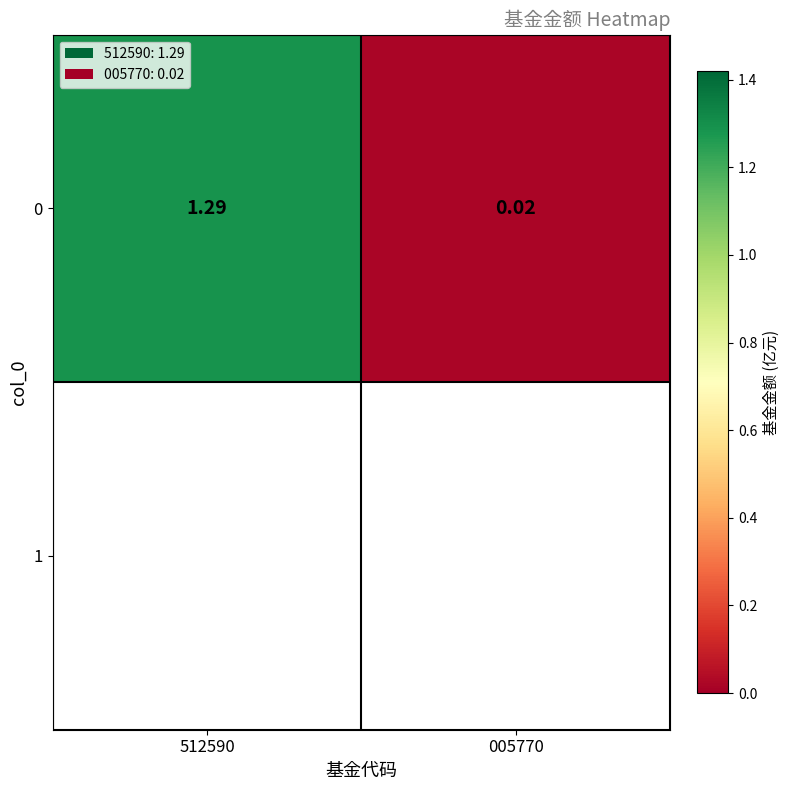

Between 512590 and 005770, which is larger?

512590